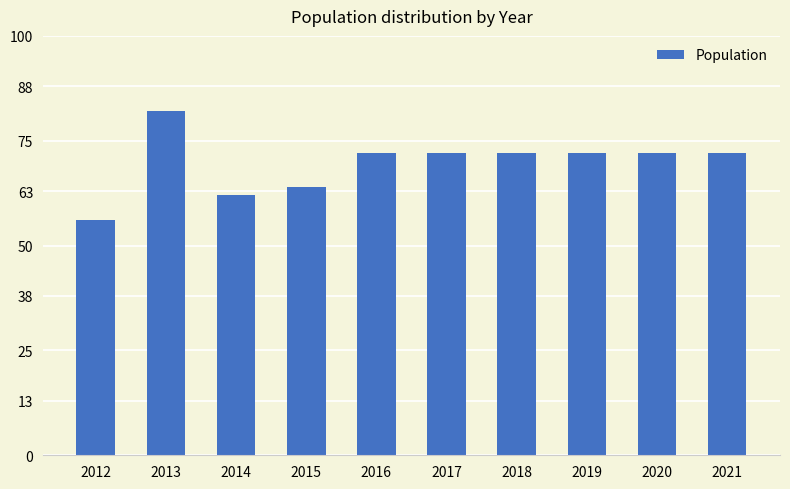

How many categories are shown in the chart?

10